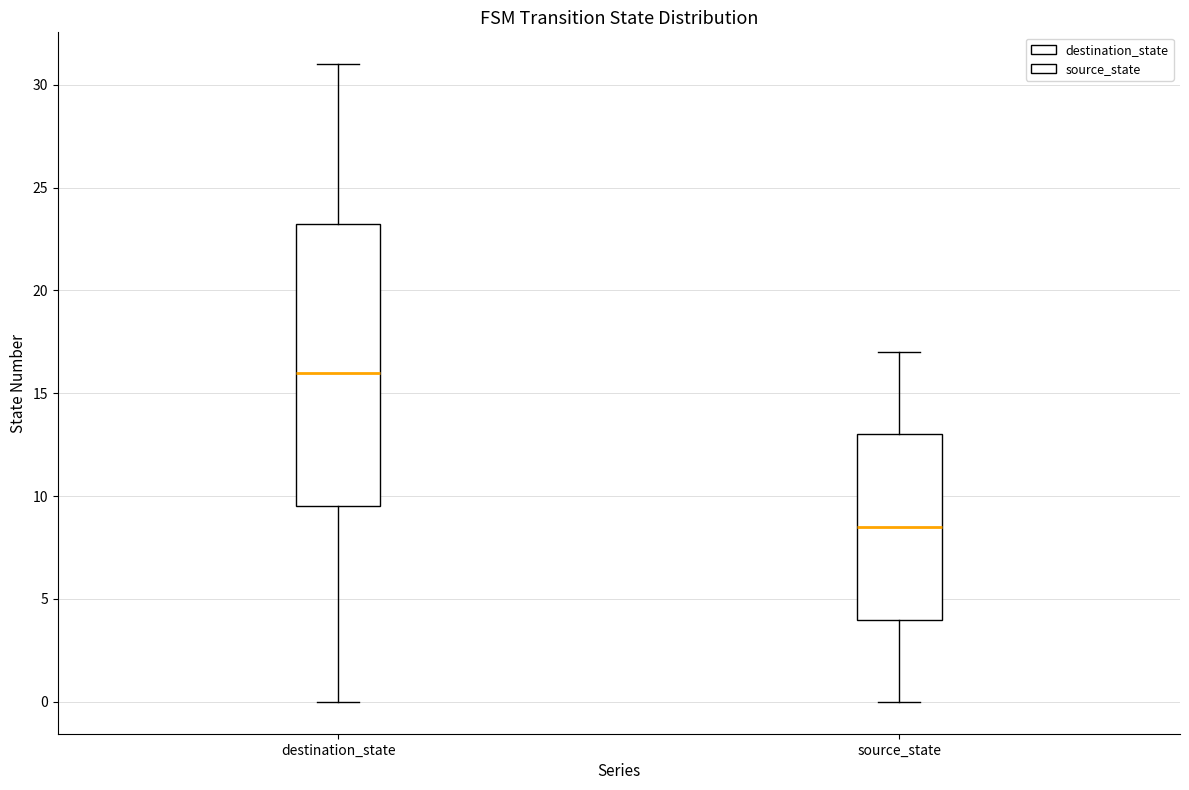

Reading left to right, transcribe this box plot: for each box, give where its median line is, the range the box spans, and where its two whiskers end, as read against the y-axis. The values are not printed on the chart, so give them approximately, as read against the axis.

destination_state: median 16.0, box 9.5 to 23.5, whiskers 0.0 to 31.0
source_state: median 8.5, box 4.0 to 13.0, whiskers 0.0 to 17.0